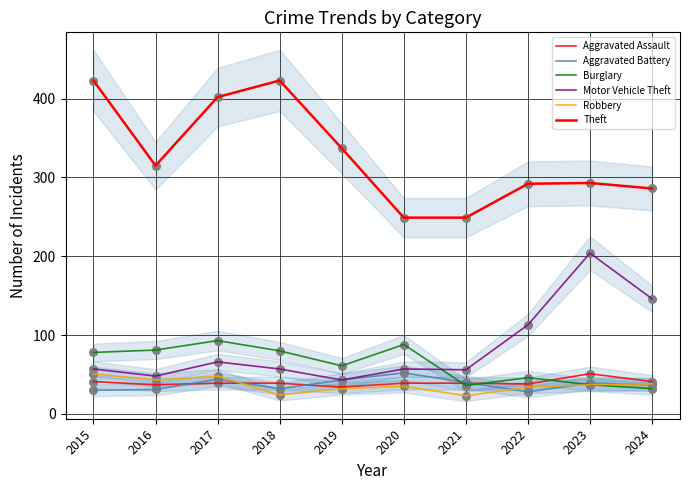

What is the total value across all series at 2015?

680